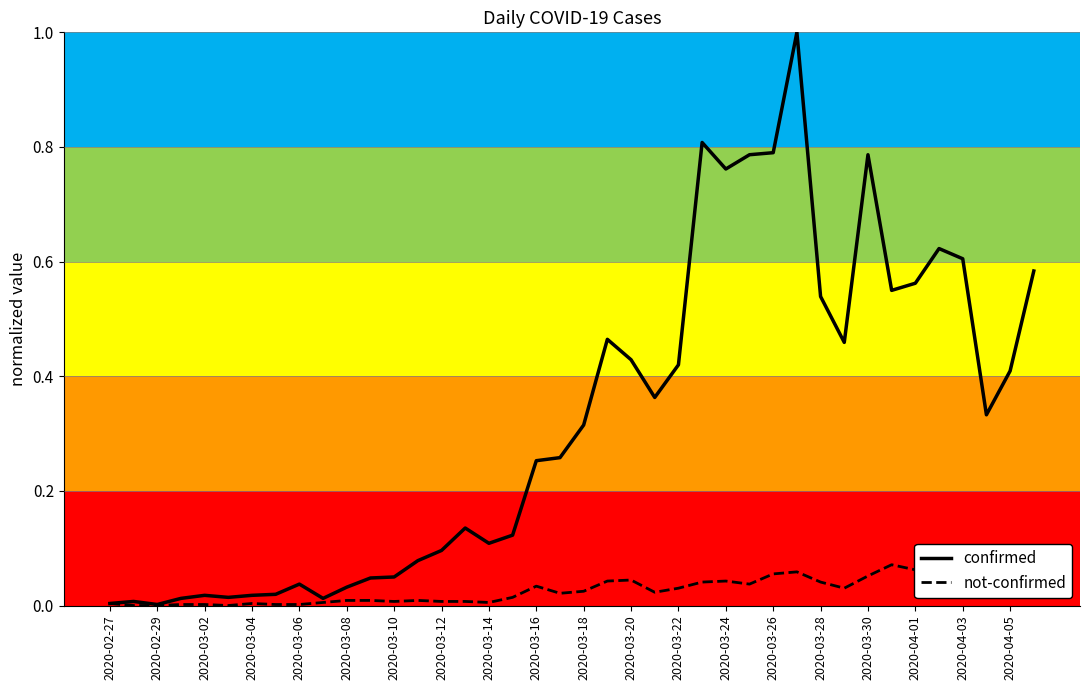

Is it true that confirmed equals 0.8 at 2020-03-26?

True